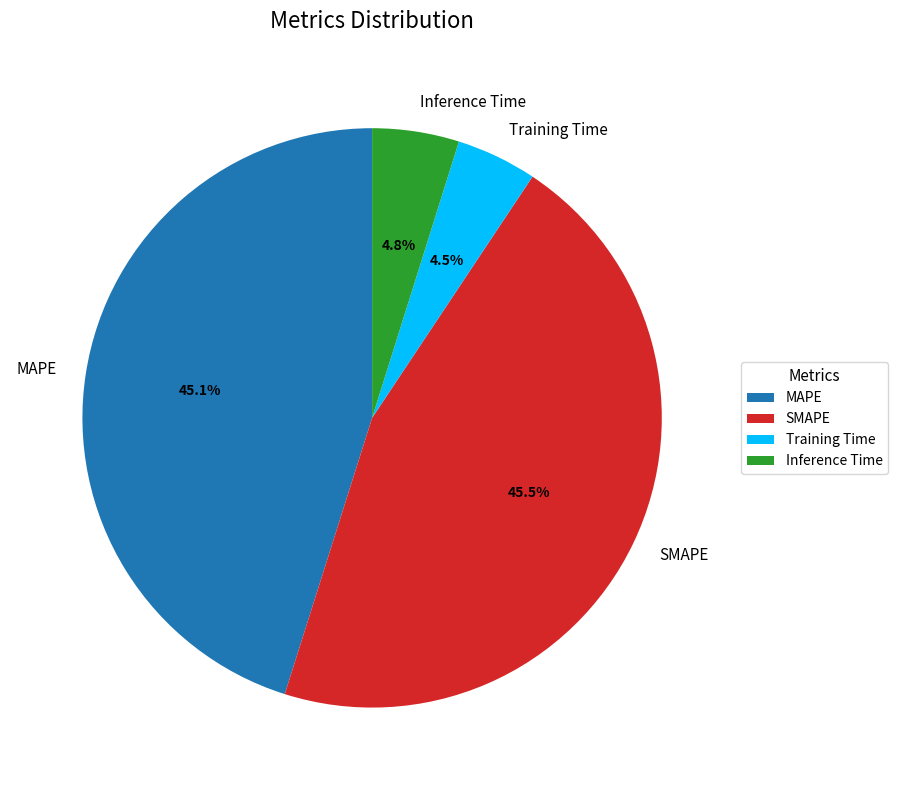

Combined, do SMAPE and Training Time account for over 50%?

Yes